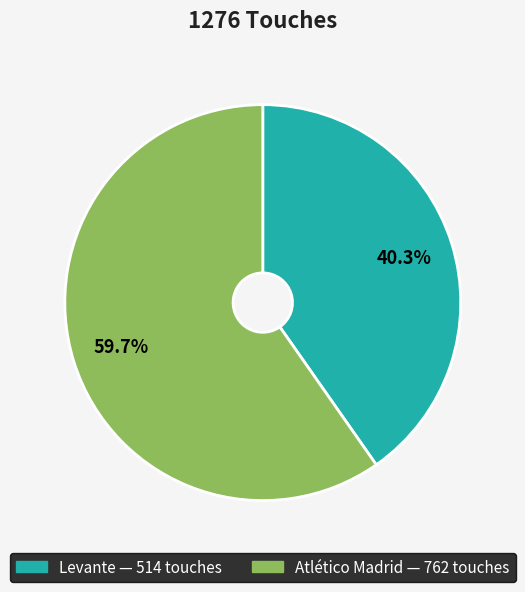

To the nearest percent, what portion does Atlético Madrid represent?

60%